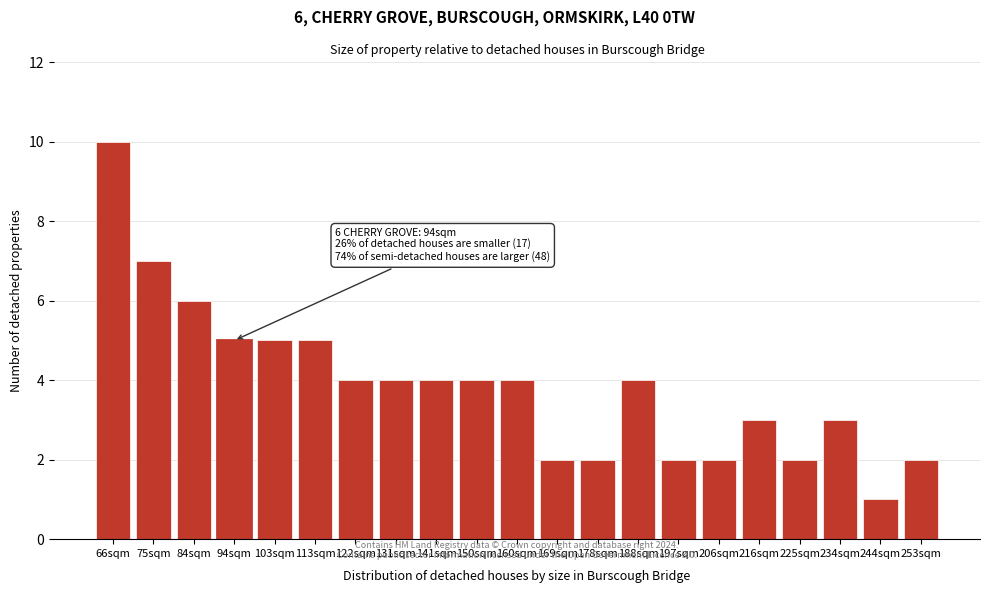

Reading left to right, what are all the values shown in this chart?

10	7	6	5	5	5	4	4	4	4	4	2	2	4	2	2	3	2	3	1	2